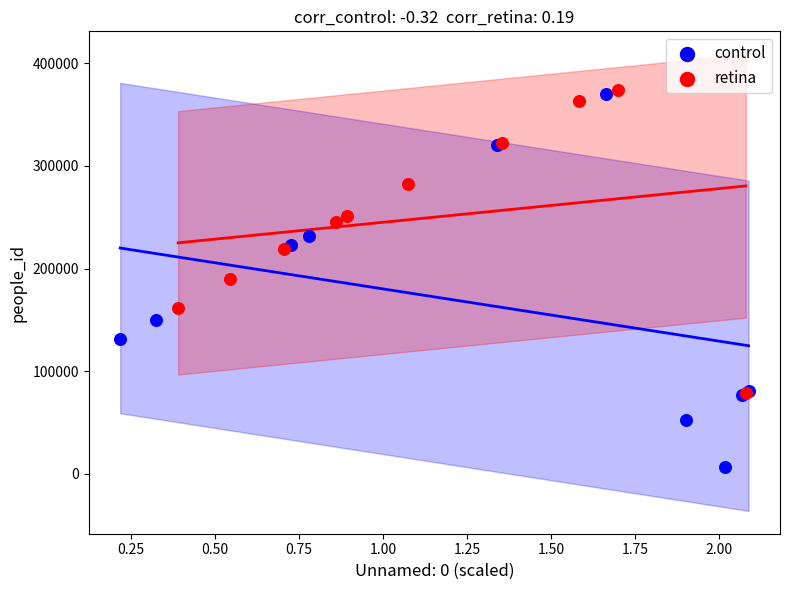

Which series has the widest spread of Y values?

control